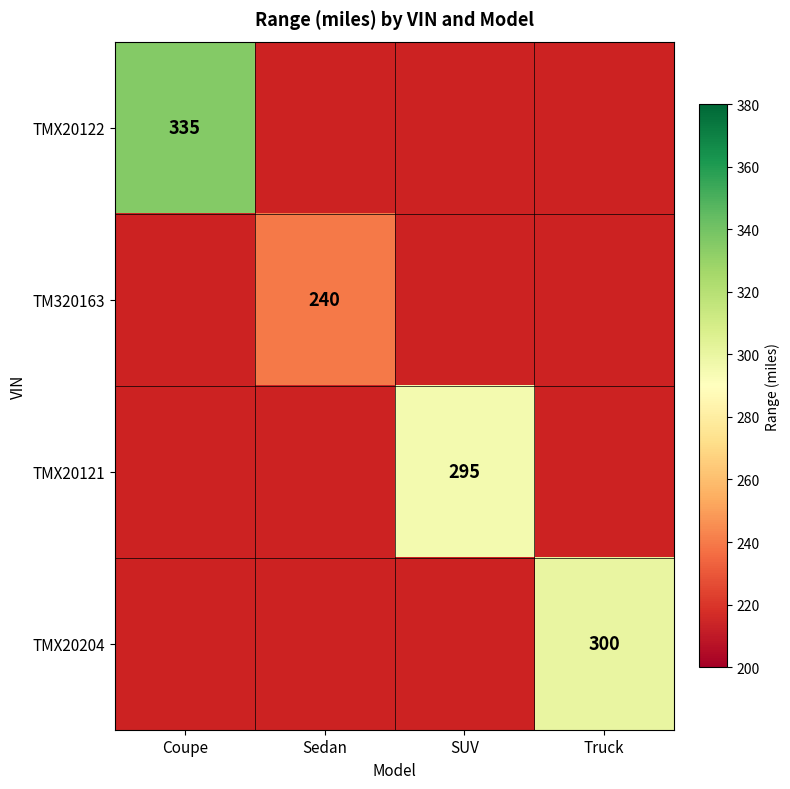

The TMX20204 series shows 300 at Truck. True or false?

True